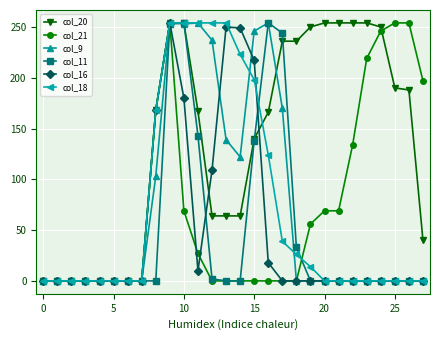

At how many categories does at least one series exceed 61?

20